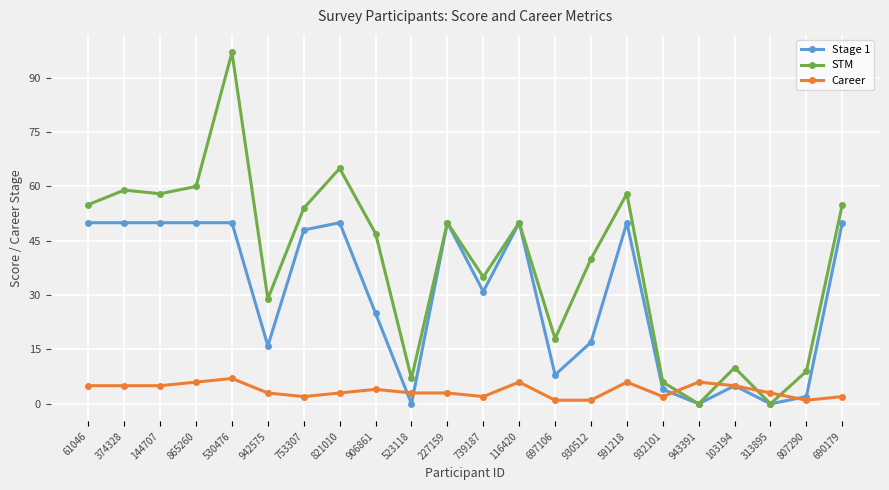

What is the spread (max minus min) of values at 530476?

90